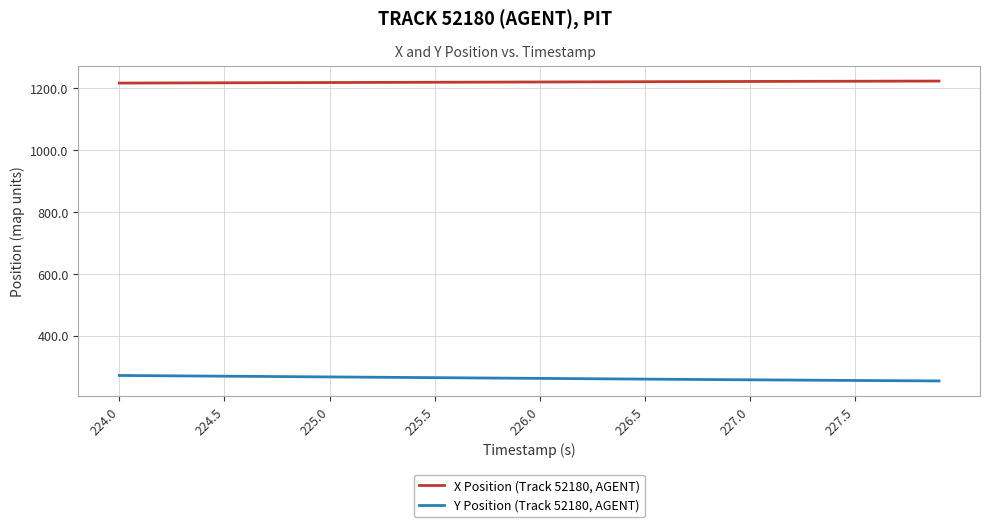

Rank the series by their maximum value, from highest to lowest.

X Position (Track 52180, AGENT), Y Position (Track 52180, AGENT)